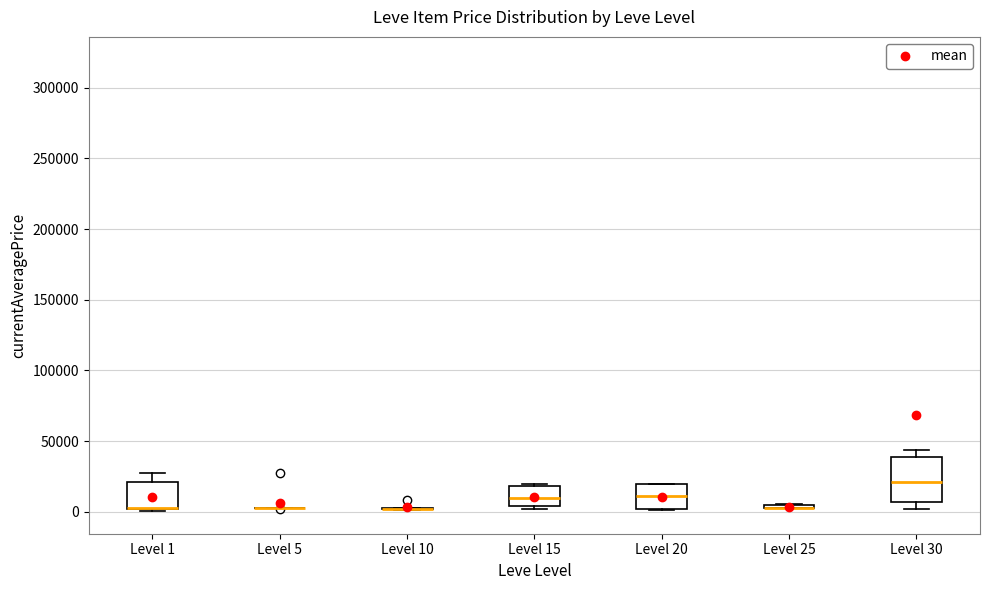

Where is the lower edge of the box for Level 1 on the y-axis? The values are not printed on the chart, so give them approximately, as read against the axis.

0